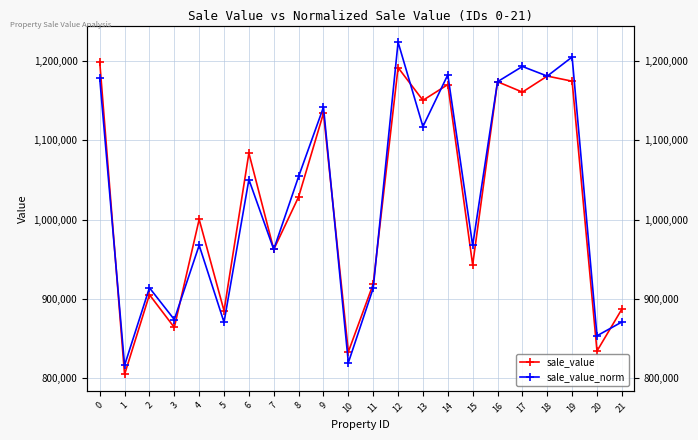

Which series has the largest total across all categories?

sale_value_norm